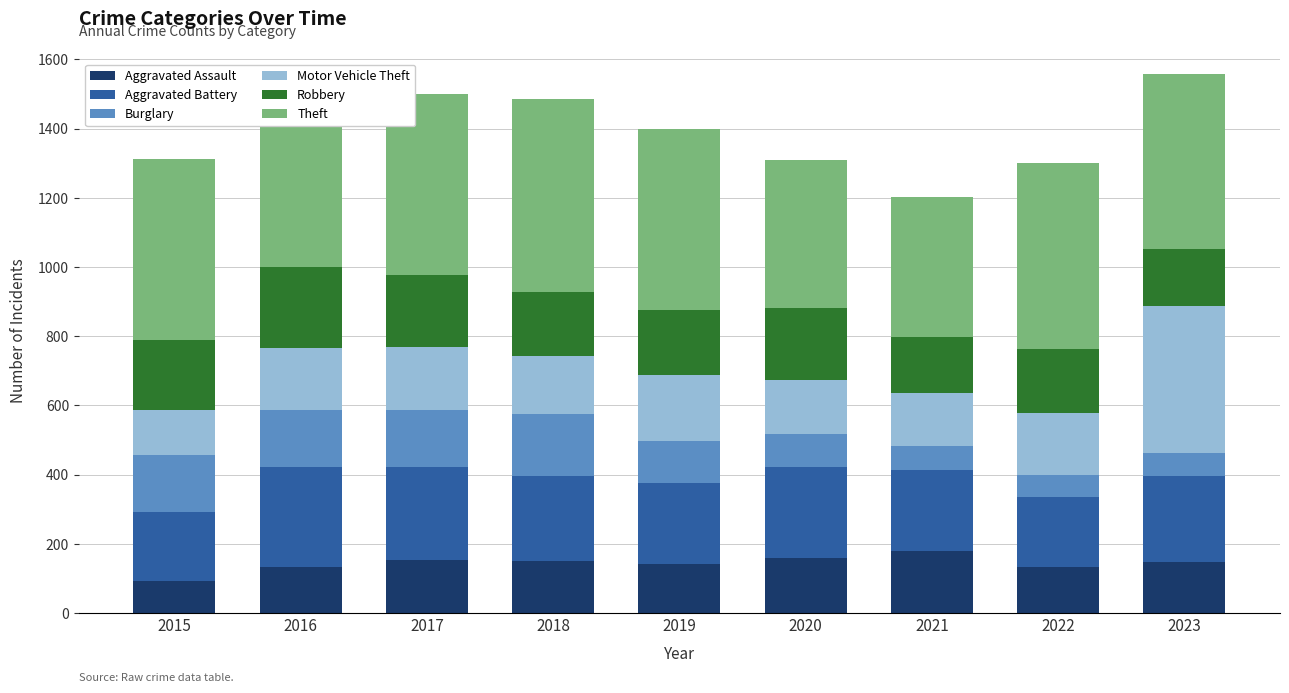

What is the difference between the Aggravated Assault values at 2021 and 2022?

45